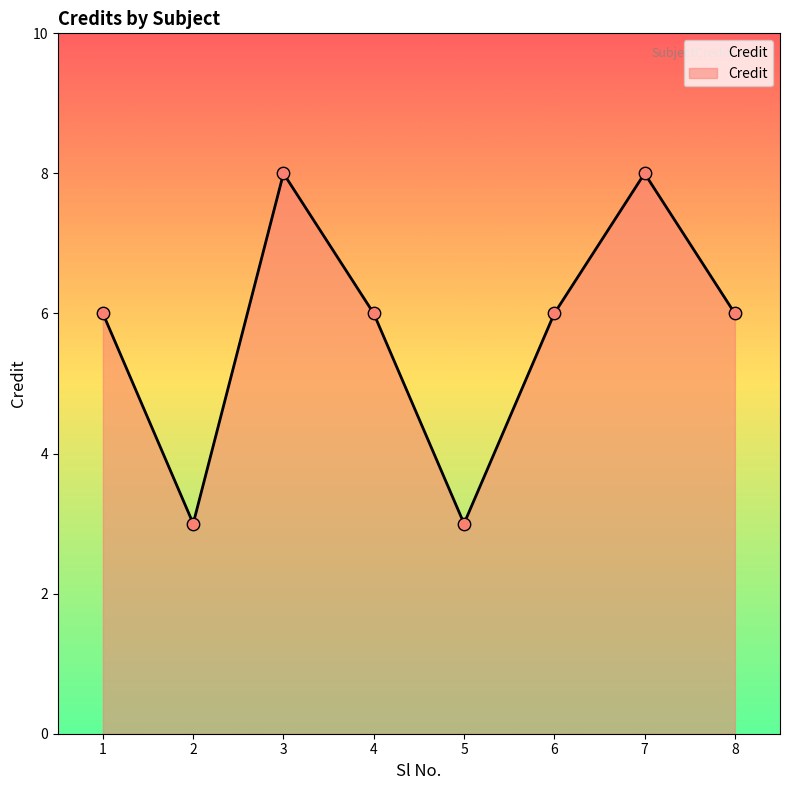

Approximately how many times larger is the value at 2 compared to 3?

0.4